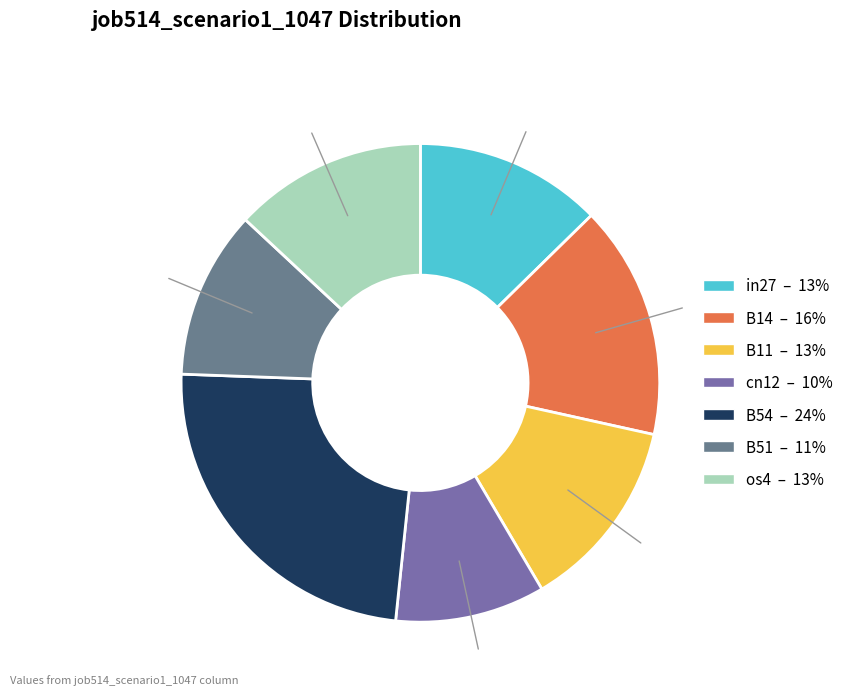

Combined, do in27 and os4 account for over 50%?

No